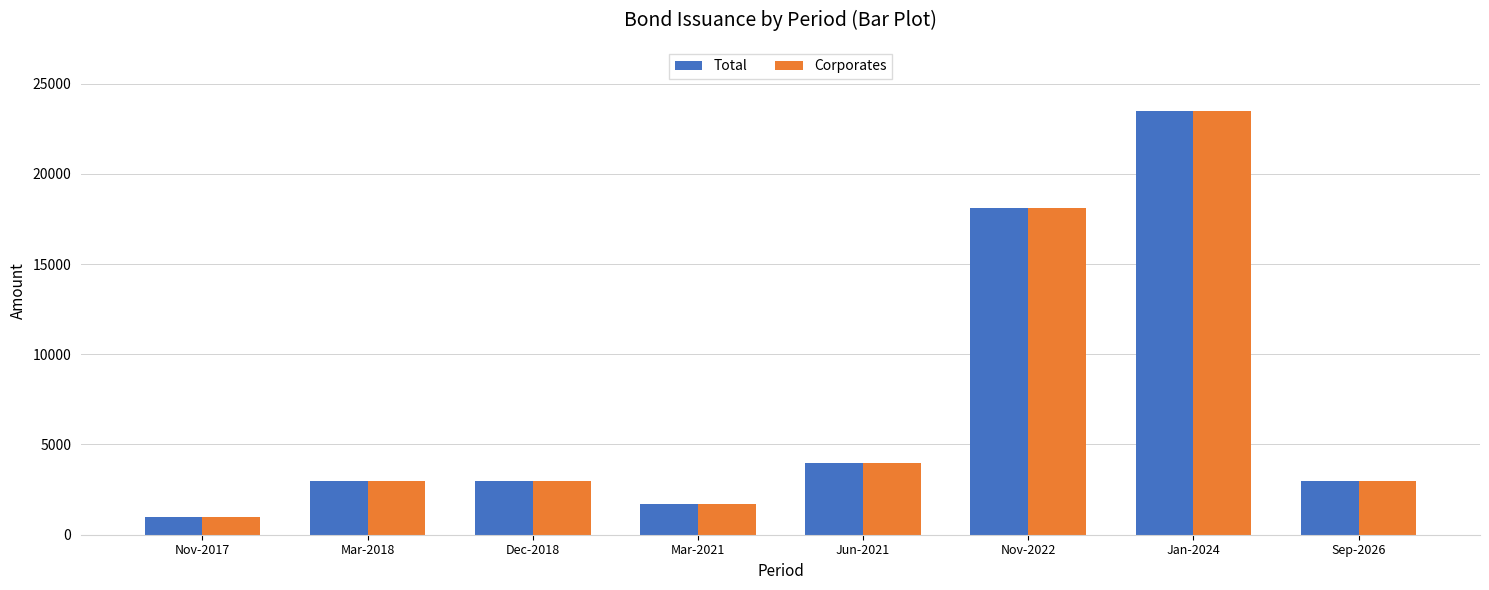

At how many categories does at least one series exceed 13543?

2